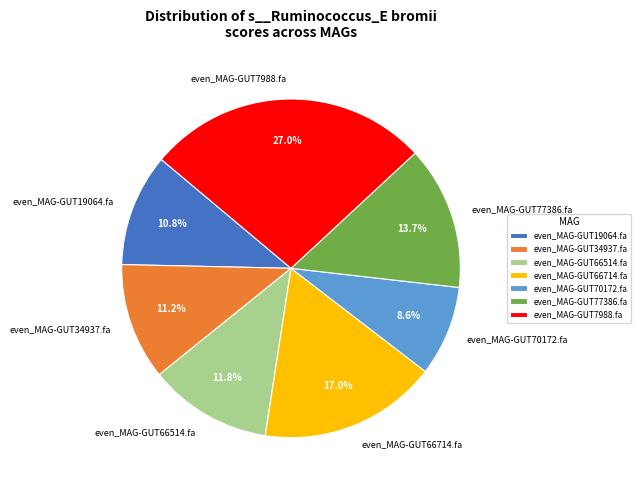

To the nearest percent, what portion does even_MAG-GUT7988.fa represent?

27%